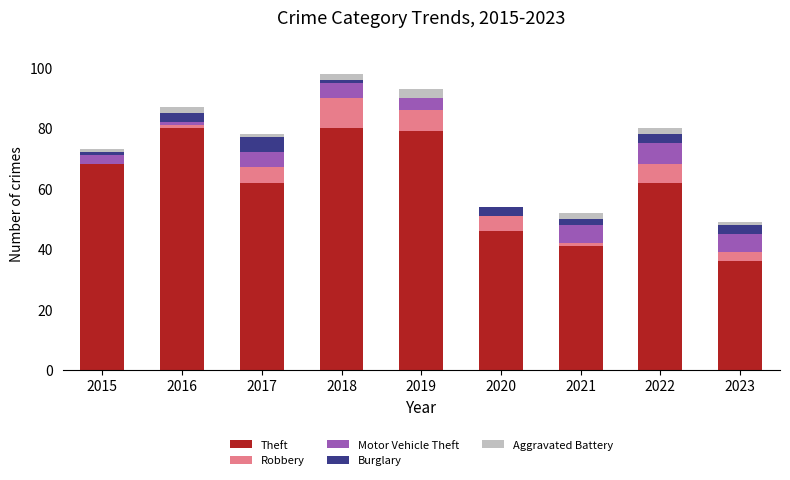

What is the highest value of the Theft series?

80